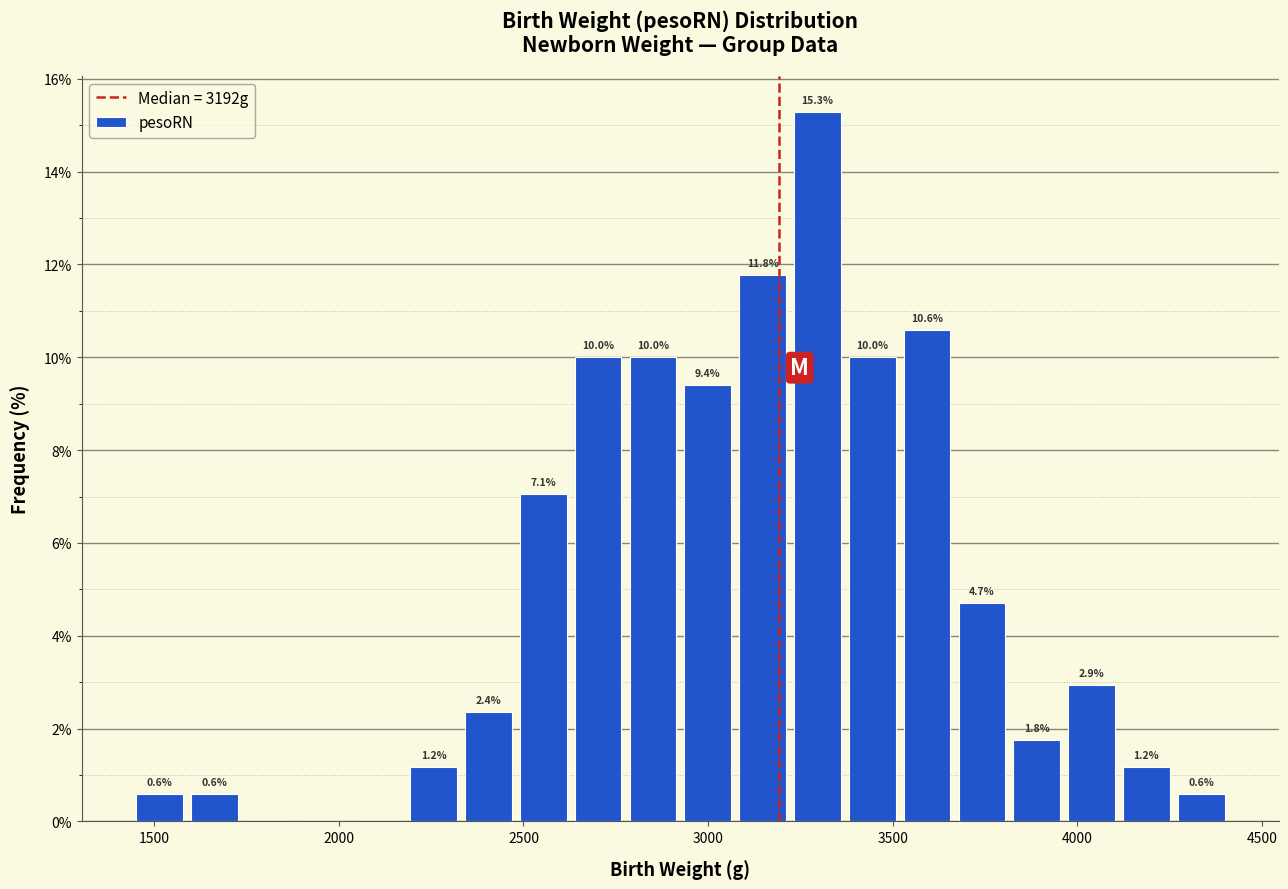

Read against the x-axis, roughly where is the centre of the tallest bar?

3300